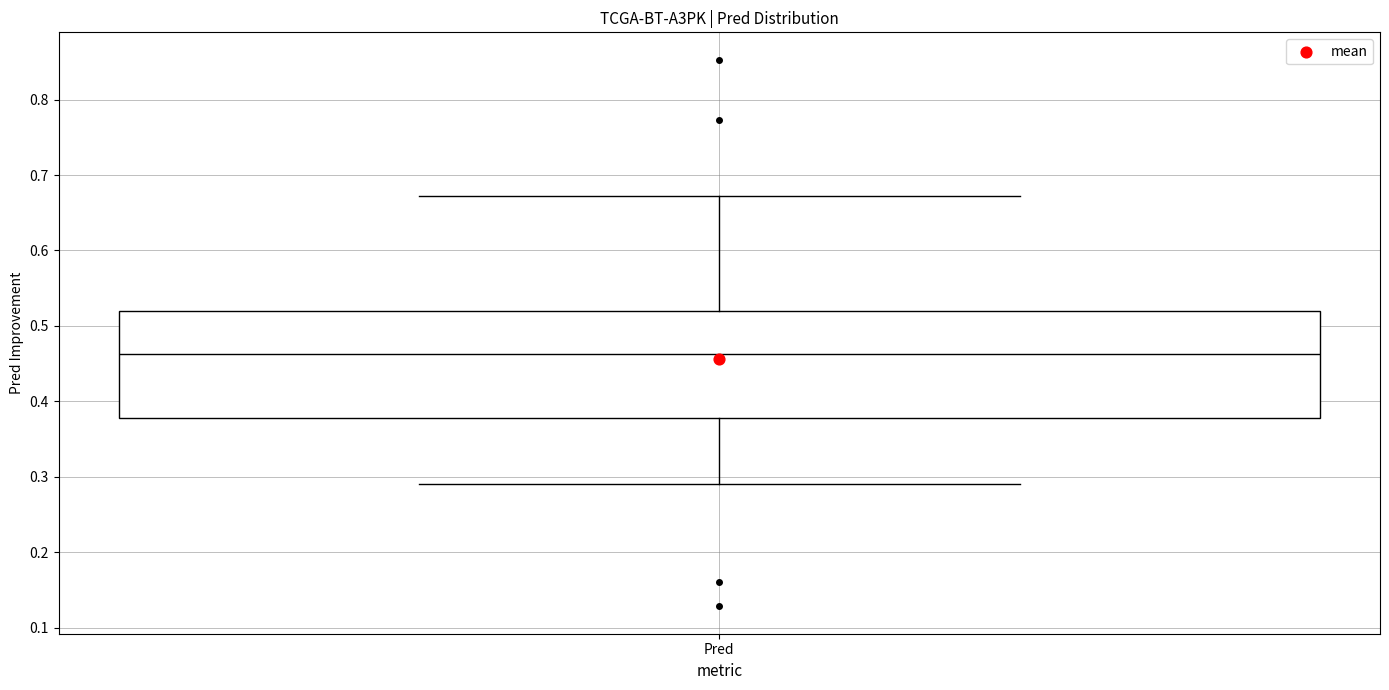

Transcribe this box plot: give where the median line is, the range the box spans, and where the two whiskers end, as read against the y-axis. The values are not printed on the chart, so give them approximately, as read against the axis.

median 0.46, box 0.38 to 0.52, whiskers 0.29 to 0.67